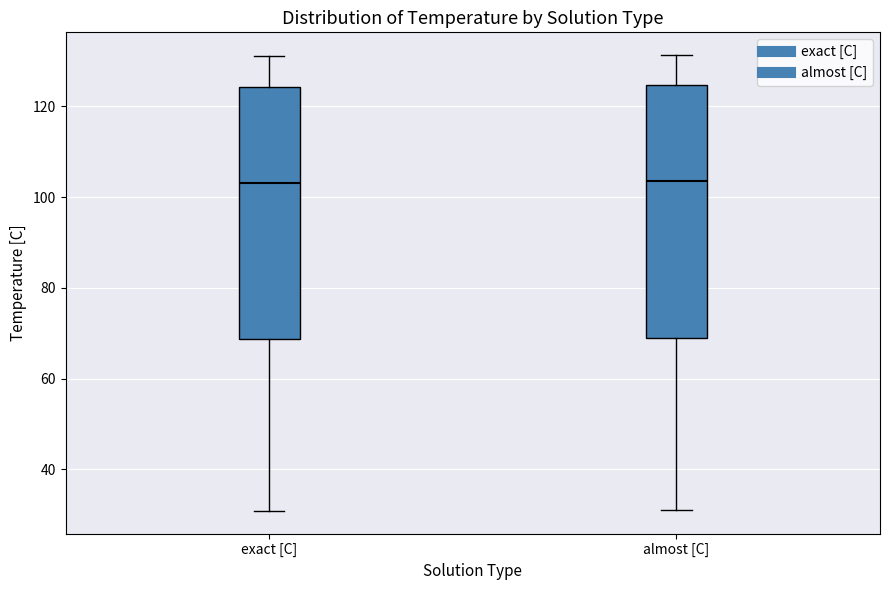

Reading left to right, transcribe this box plot: for each box, give where its median line is, the range the box spans, and where its two whiskers end, as read against the y-axis. The values are not printed on the chart, so give them approximately, as read against the axis.

exact [C]: median 104, box 68 to 124, whiskers 30 to 132
almost [C]: median 104, box 68 to 124, whiskers 32 to 132